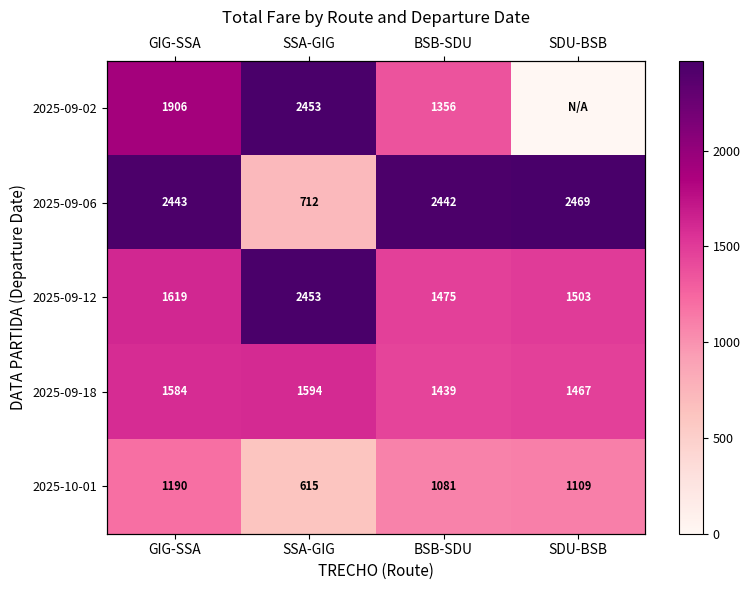

Where is 2025-09-18 nearest to the value 1516?

SDU-BSB